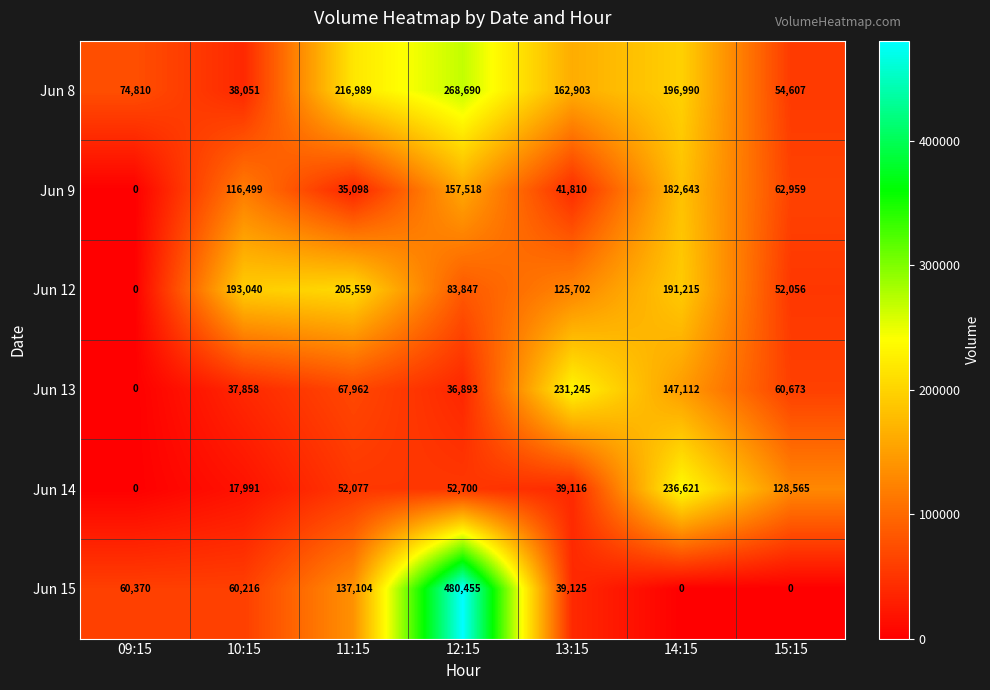

Which series has the largest total across all categories?

Jun 8